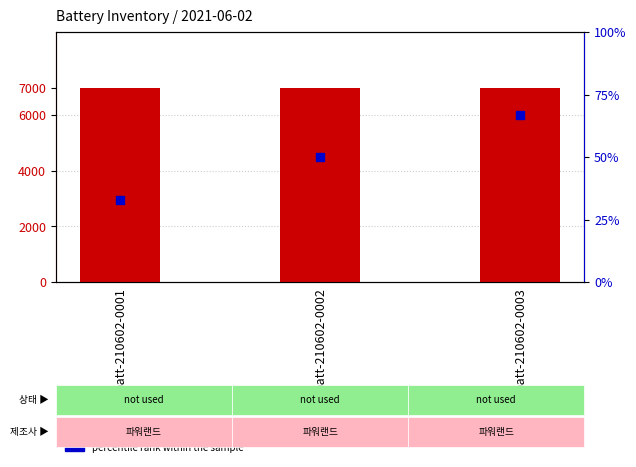

What are all the series names shown in the legend?

SIZE CAPACITY, percentile rank within the sample